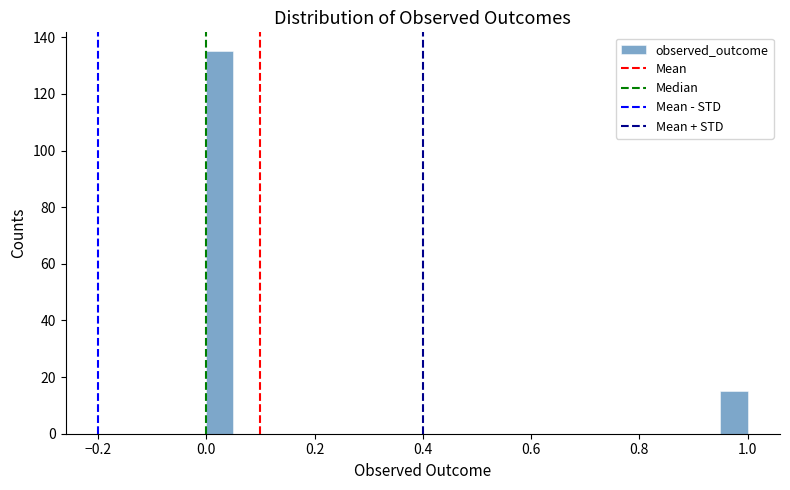

Read against the x-axis, roughly where is the centre of the tallest bar?

0.02